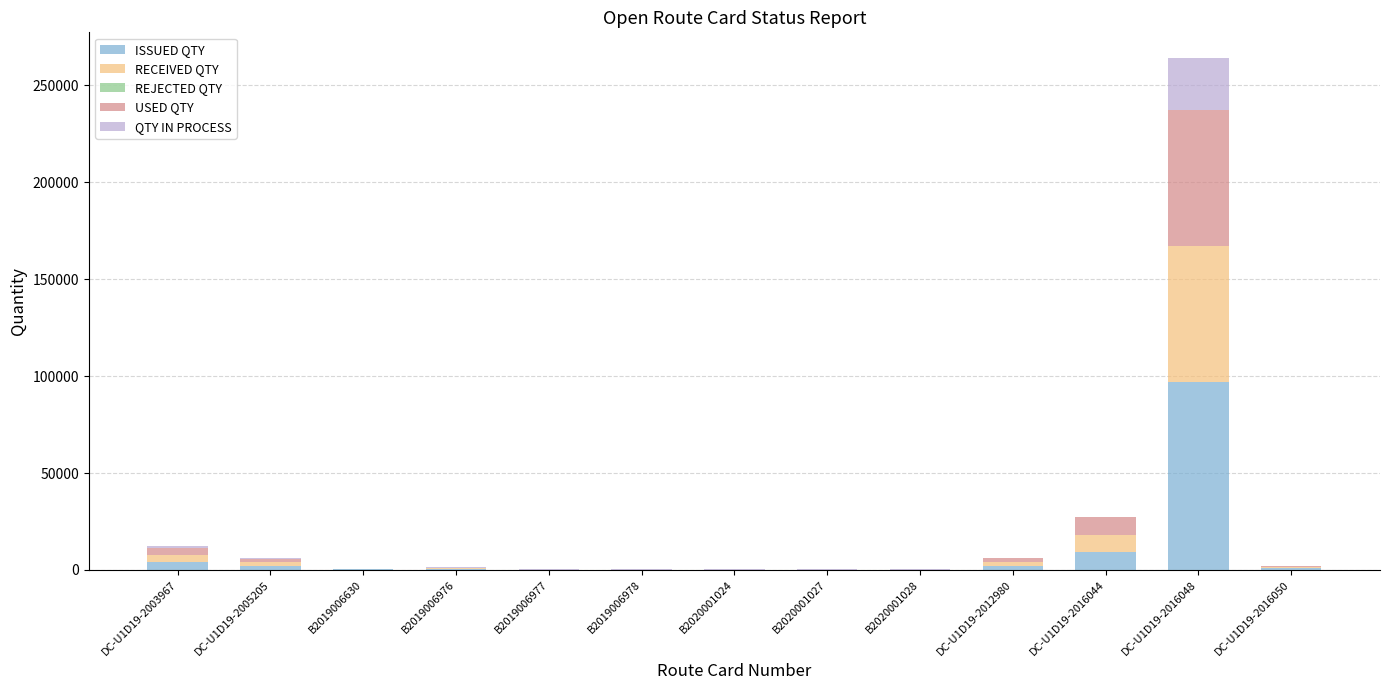

At which category is the sum across all series the highest?

DC-U1D19-2016048